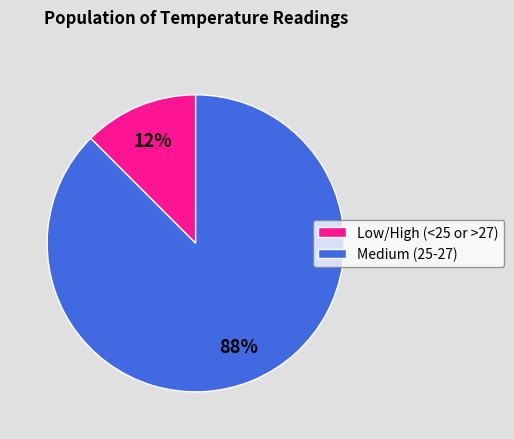

Between Low/High (<25 or >27) and Medium (25-27), which is larger?

Medium (25-27)